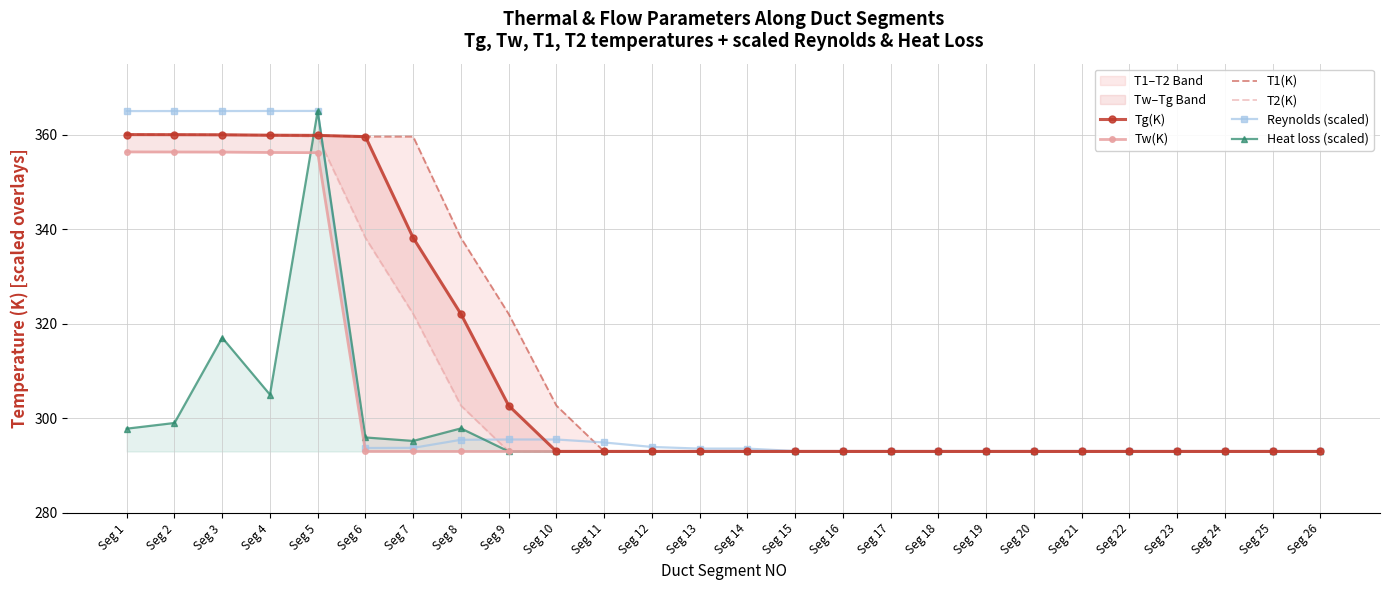

Between Seg 22 and Seg 13, which is larger?

Seg 22